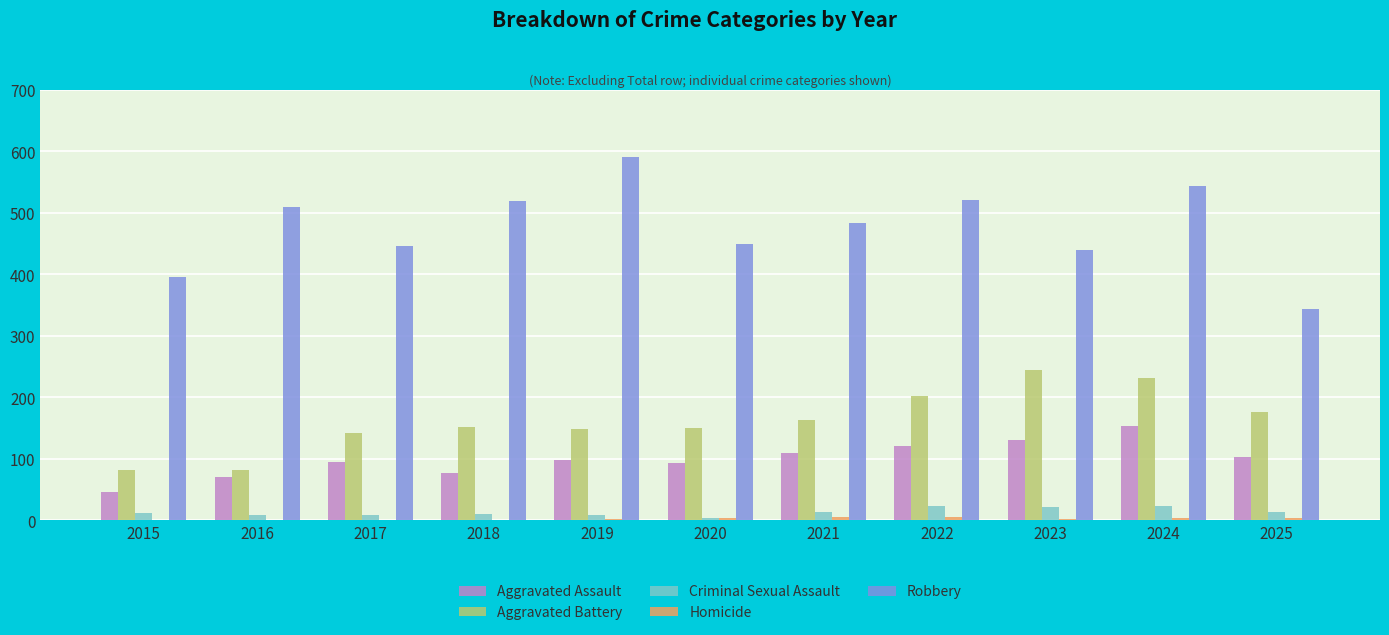

How many groups of bars are there?

11